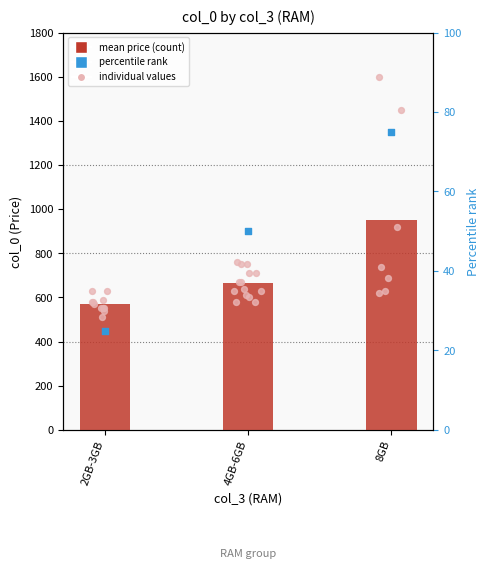

Which series has the largest total across all categories?

mean price (col_0)